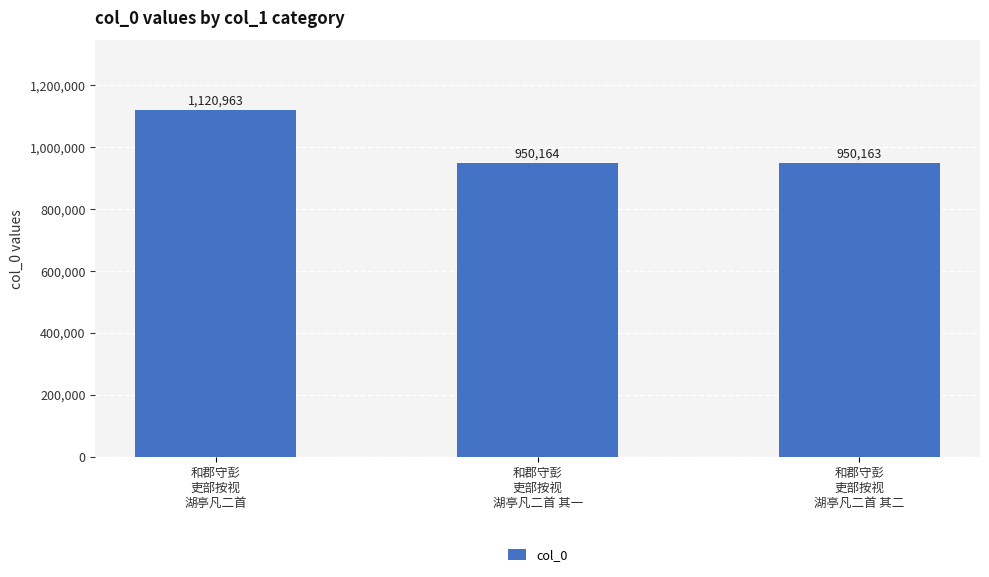

At which label is the value closest to 1035563?

和郡守彭
吏部按视
湖亭凡二首 其一